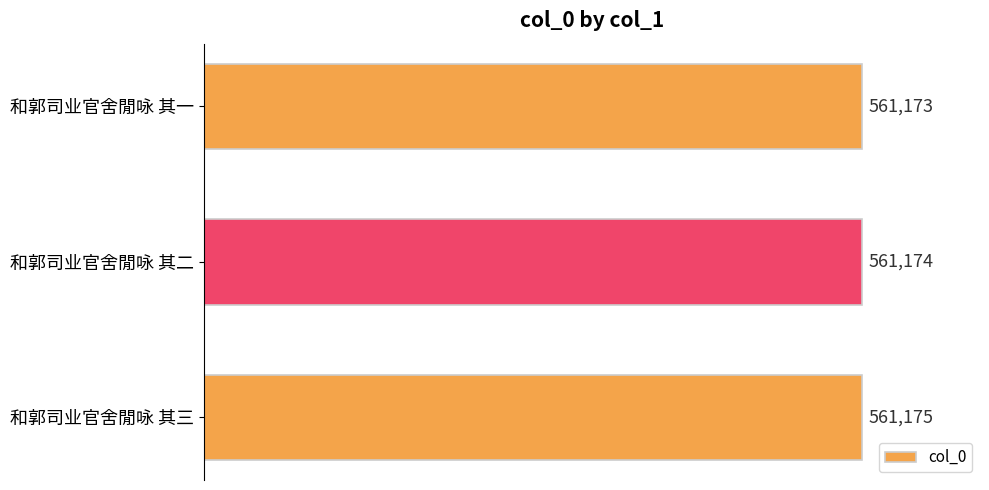

List the labels in order of value, smallest first.

和郭司业官舍閒咏 其一, 和郭司业官舍閒咏 其二, 和郭司业官舍閒咏 其三